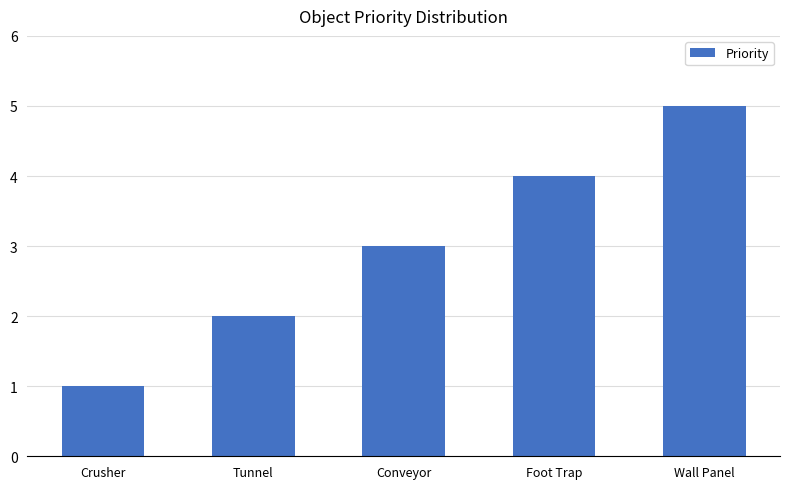

How many values are below 3?

2